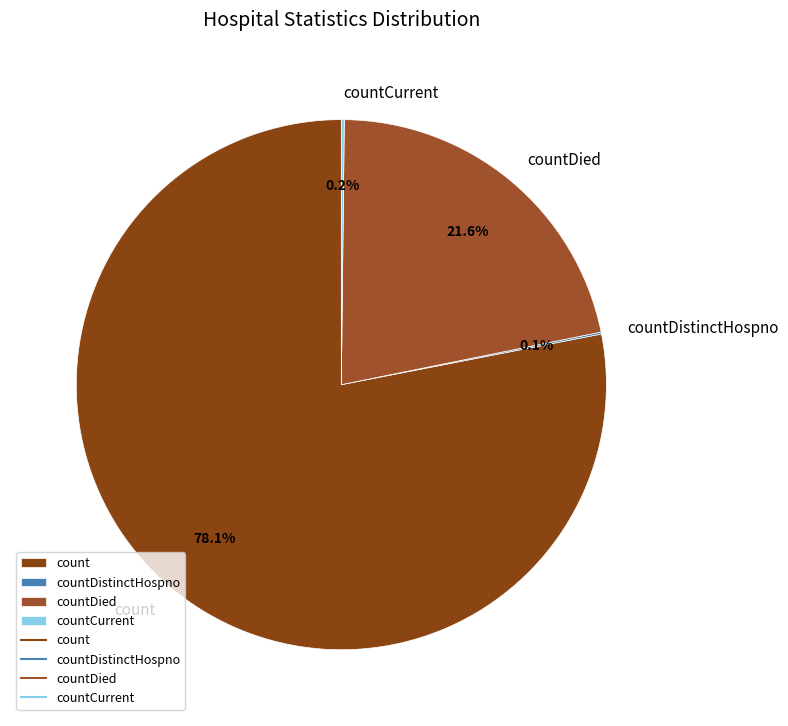

What is the majority slice?

count